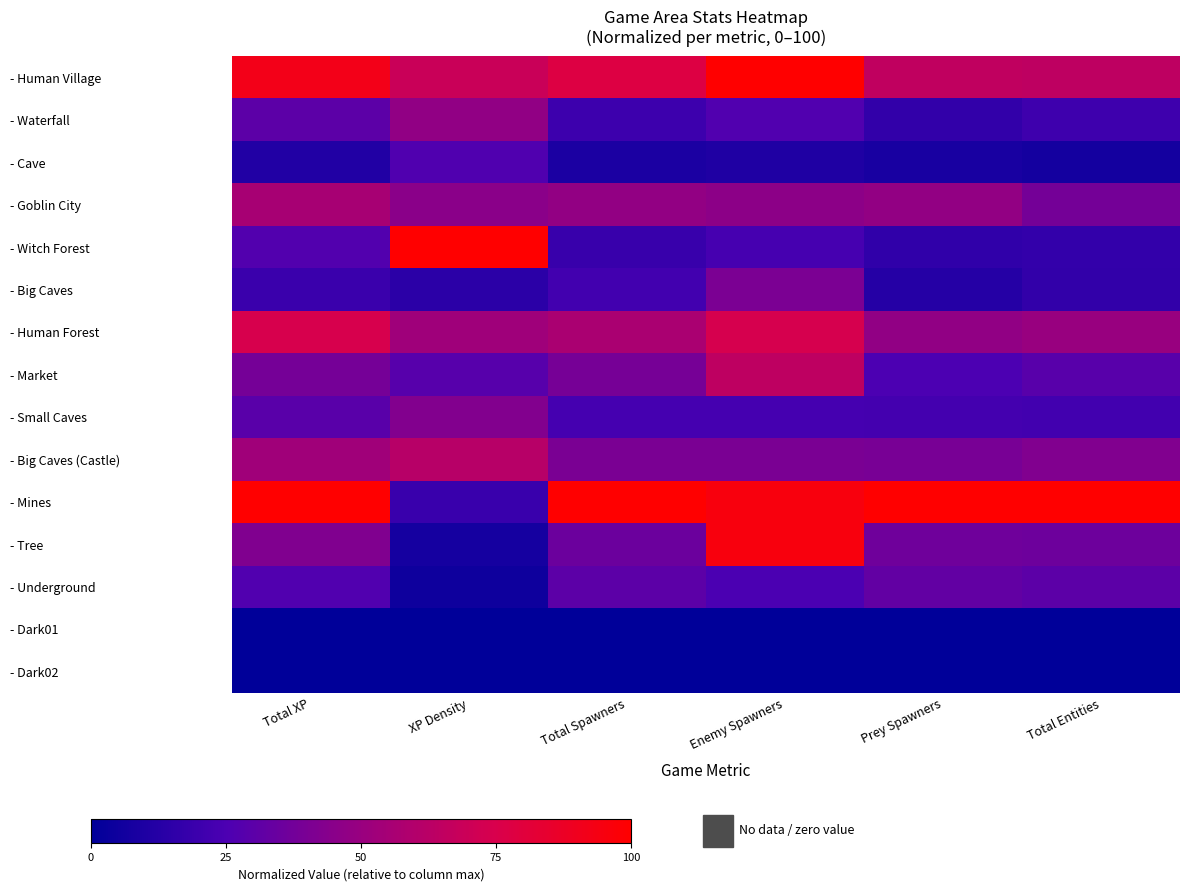

Which series has the largest total across all categories?

- Mines